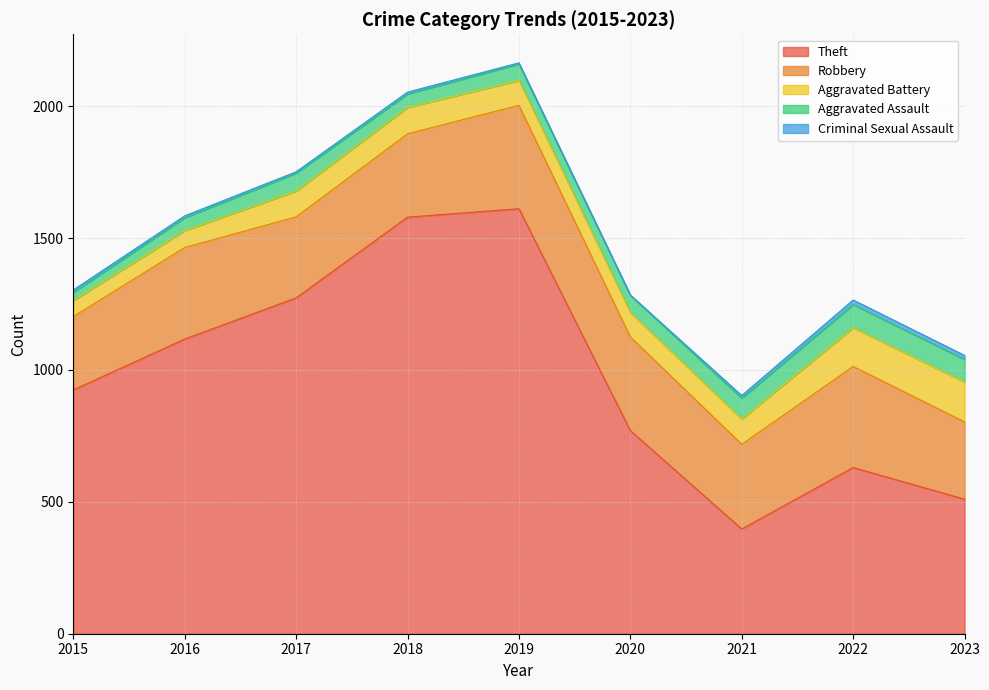

At how many categories does at least one series exceed 1036?

4